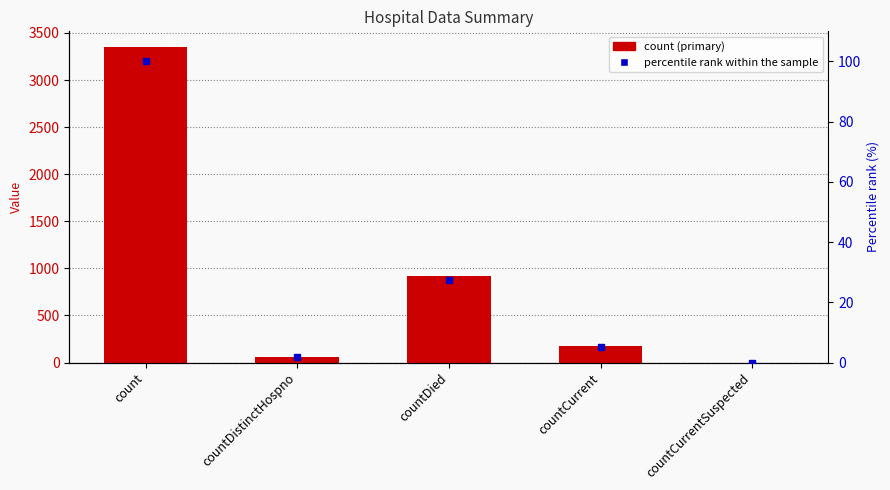

At which label is percentile rank within the sample closest to 50?

countDied